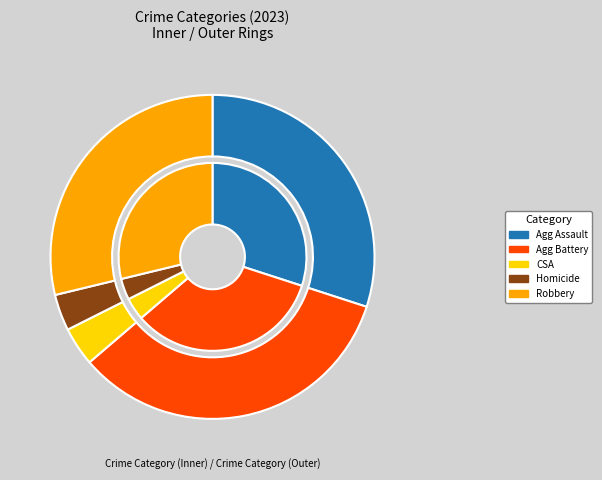

To the nearest percent, what is the average slice percentage?

20%